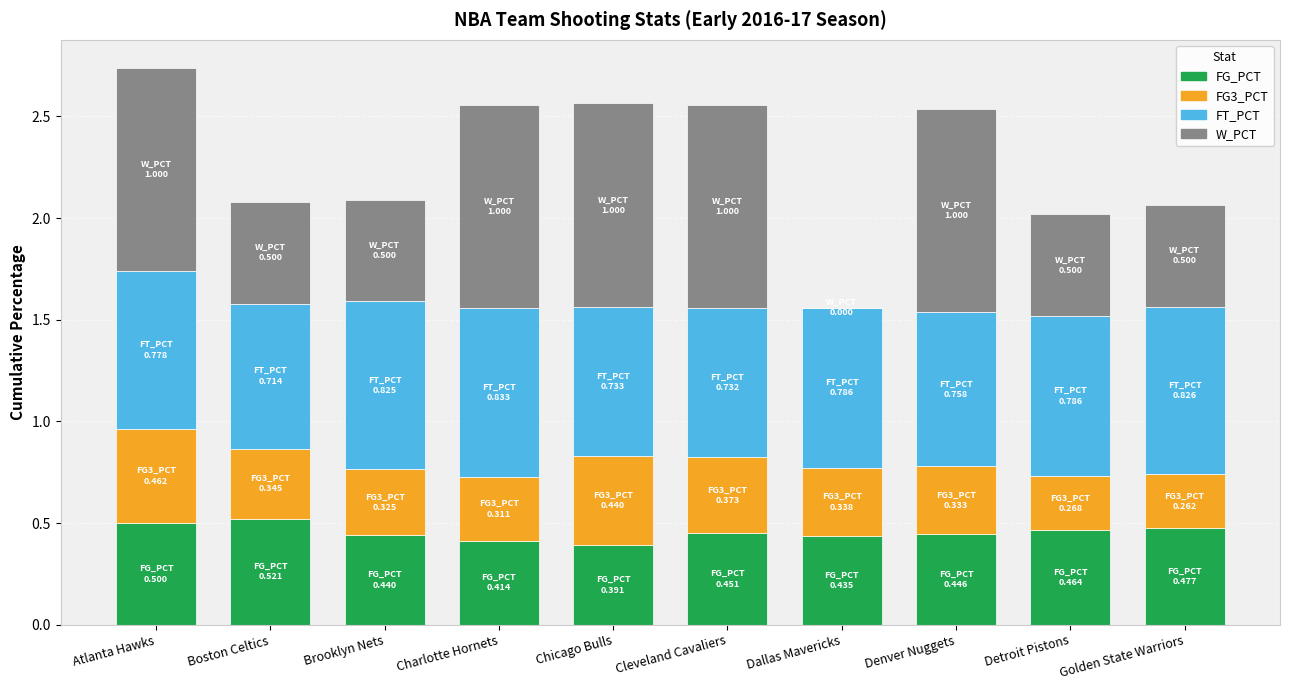

What is the total value across all series at Chicago Bulls?

2.6